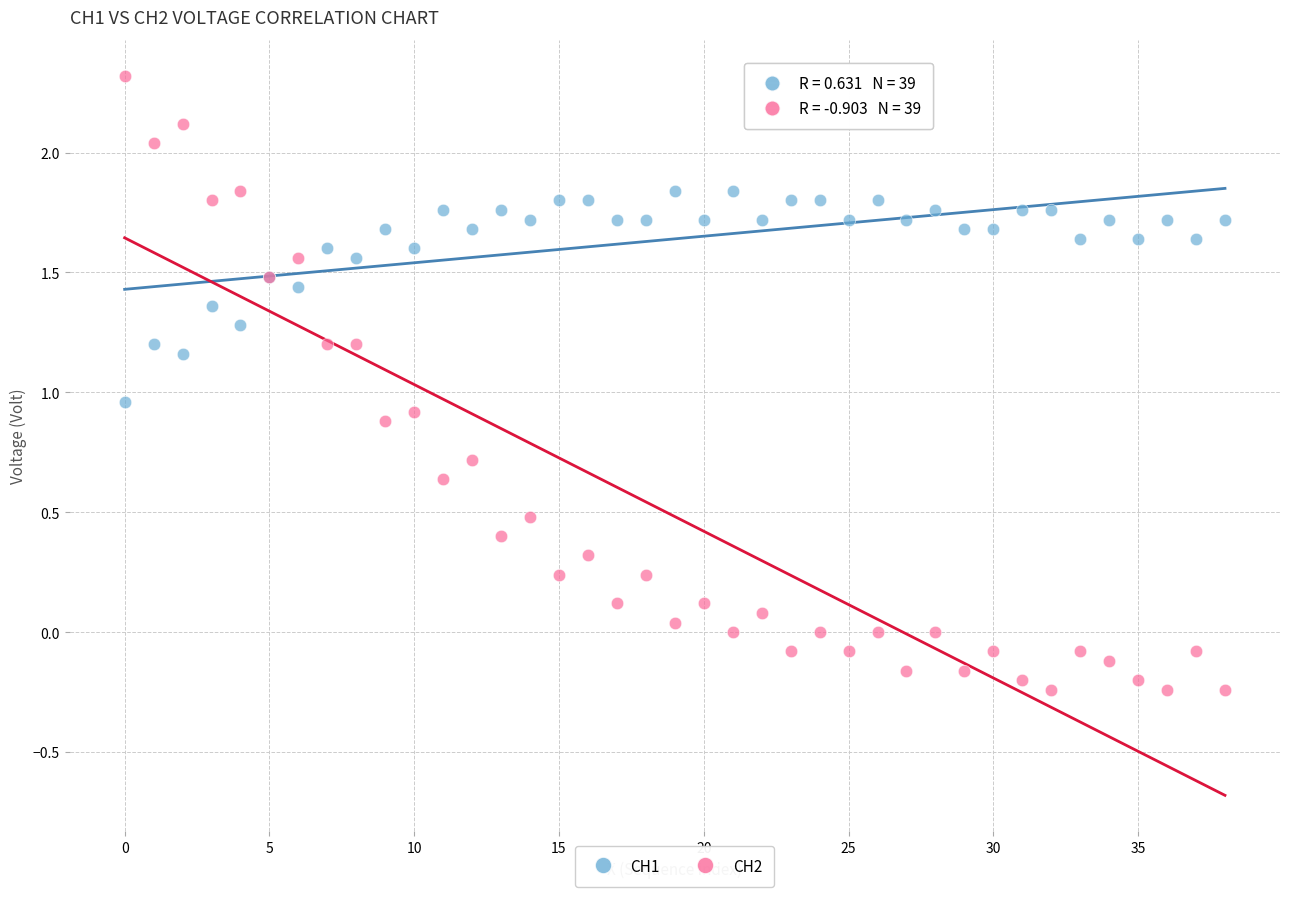

In the CH2 series, what Y value is closest to 1?

0.9